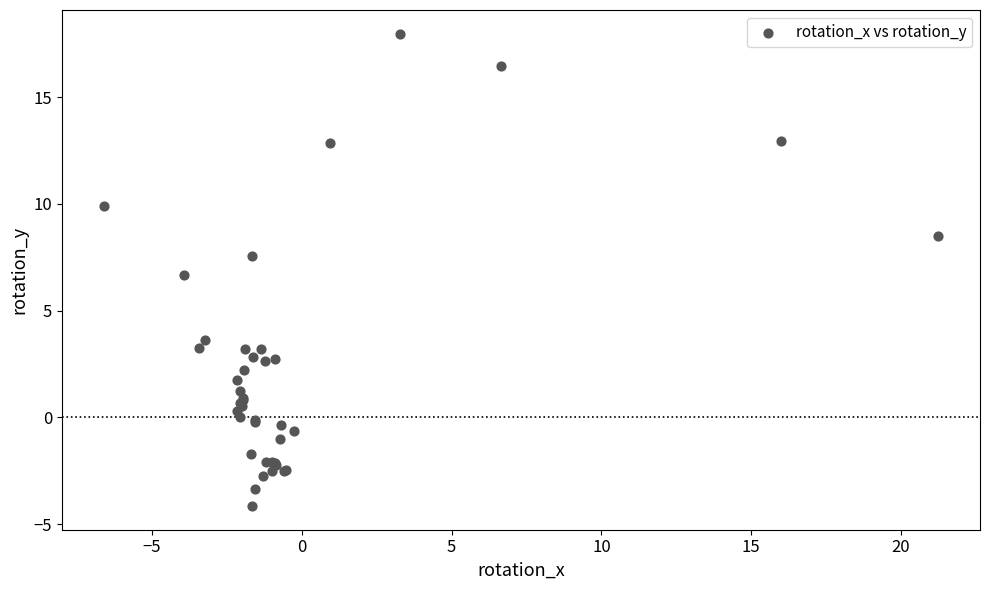

What Y value in the scatter plot is closest to 6?

6.7